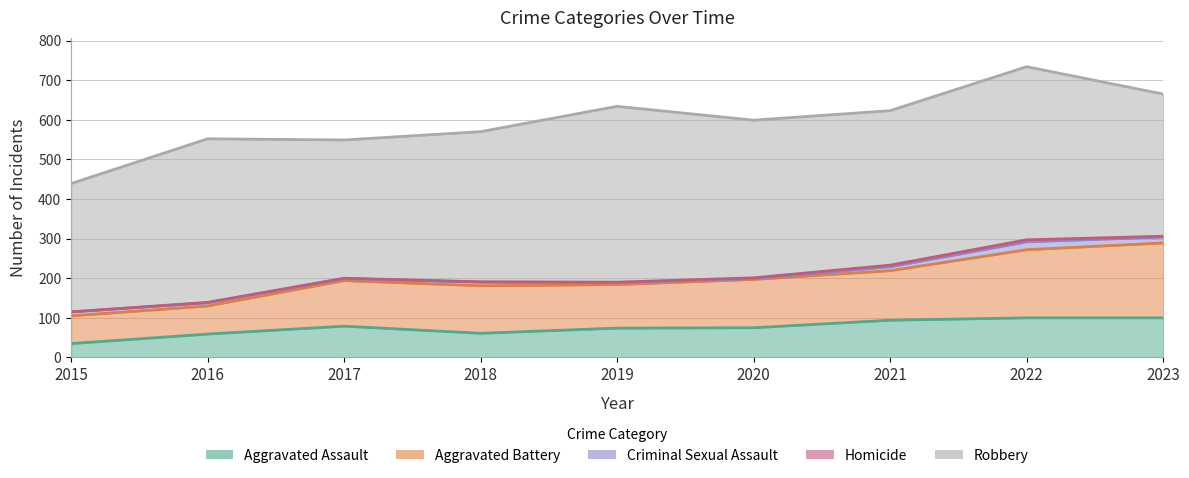

Reading left to right, extract all data points from this chart.

Aggravated Assault: 2015=35	2016=59	2017=79	2018=61	2019=74	2020=75	2021=94	2022=100	2023=100
Aggravated Battery: 2015=70	2016=71	2017=115	2018=120	2019=110	2020=122	2021=125	2022=172	2023=189
Criminal Sexual Assault: 2015=10	2016=8	2017=5	2018=9	2019=5	2020=2	2021=10	2022=20	2023=15
Homicide: 2015=0	2016=1	2017=1	2018=1	2019=1	2020=2	2021=4	2022=5	2023=2
Robbery: 2015=324	2016=413	2017=349	2018=379	2019=444	2020=398	2021=390	2022=437	2023=359